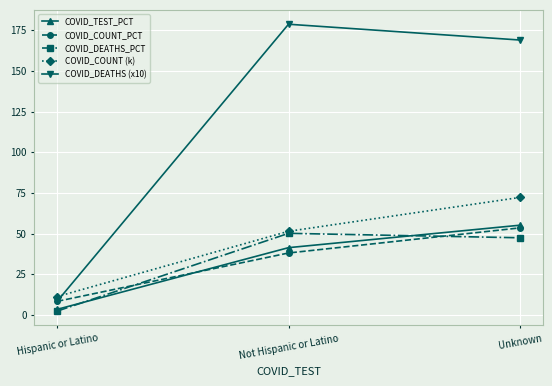

Is the value of COVID_TEST_PCT at Hispanic or Latino greater than the value of COVID_DEATHS (x10) at Unknown?

No